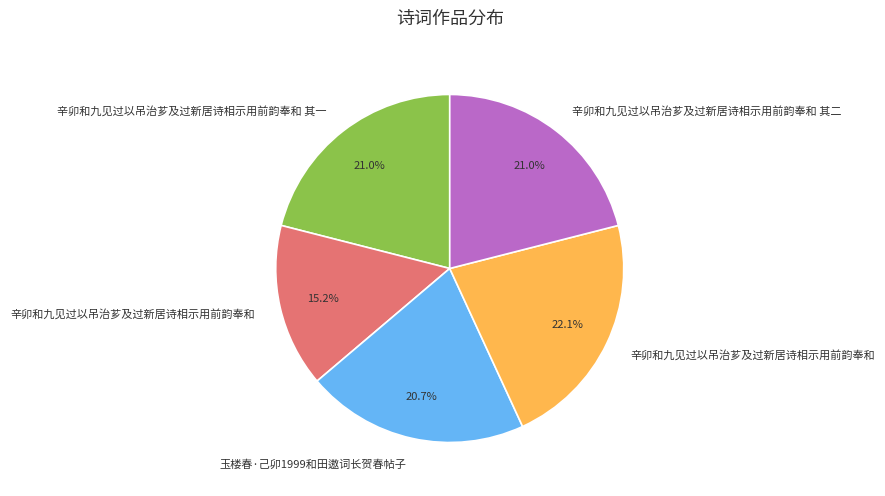

Is there any slice that represents more than half of the pie?

No